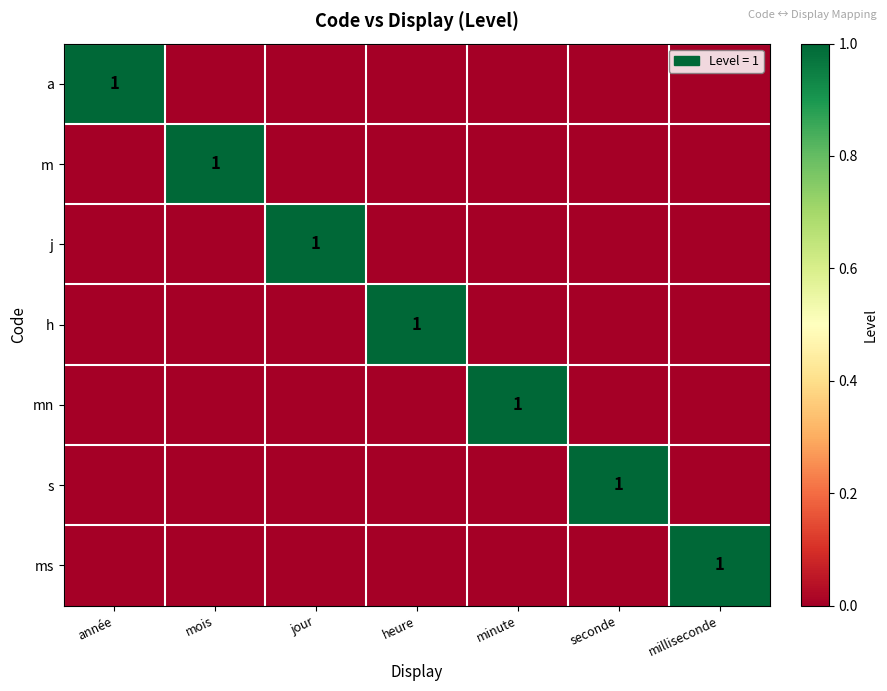

What is the difference between the maximum and second lowest values in the ms series?

1